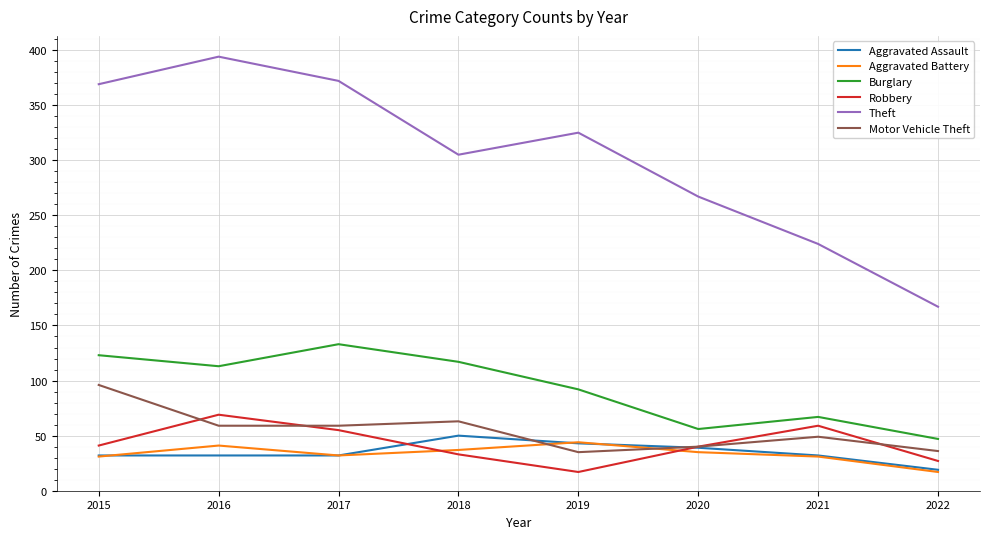

Which series has the largest total across all categories?

Theft